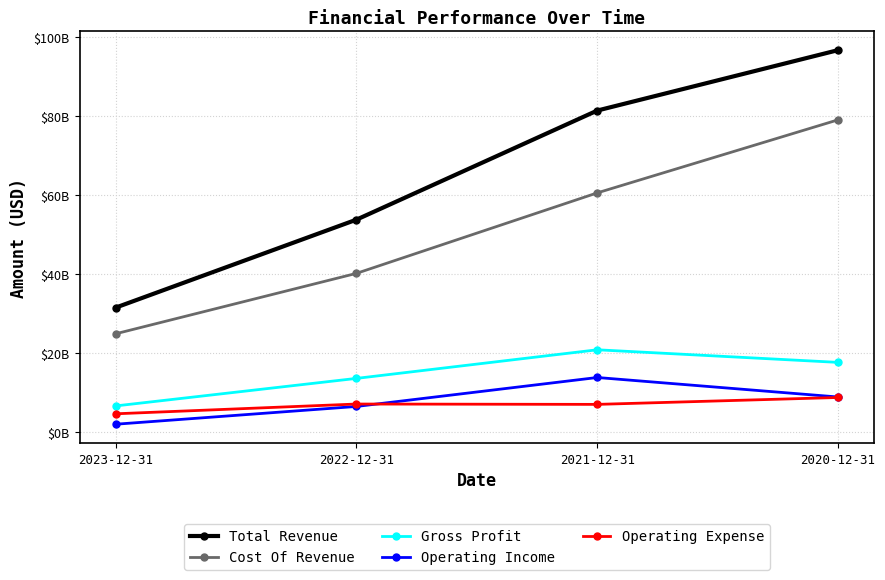

What is the greatest value displayed?

96773000000